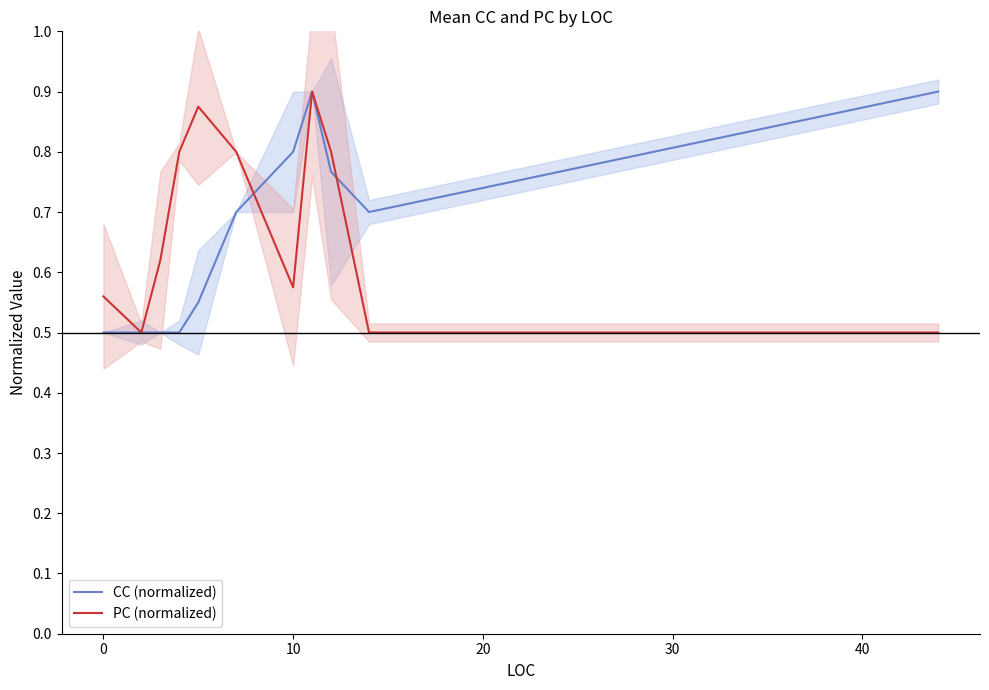

The CC (normalized) series shows 0.9 at 0. True or false?

False